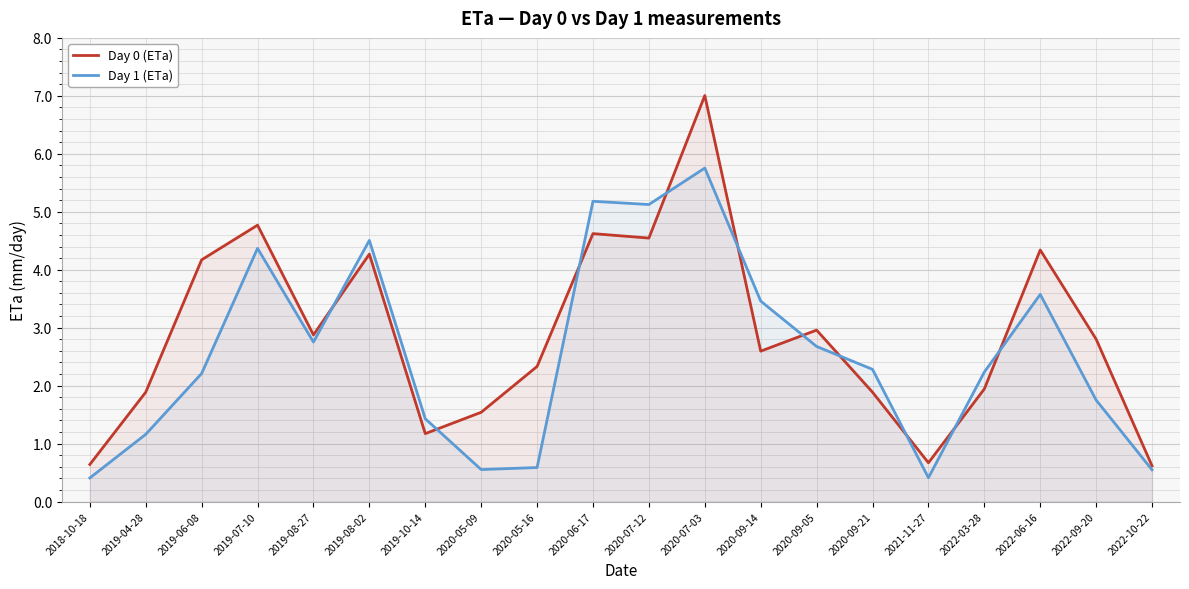

What is the sum of the Day 0 (ETa) values at 2019-06-08 and 2019-08-02?

8.4